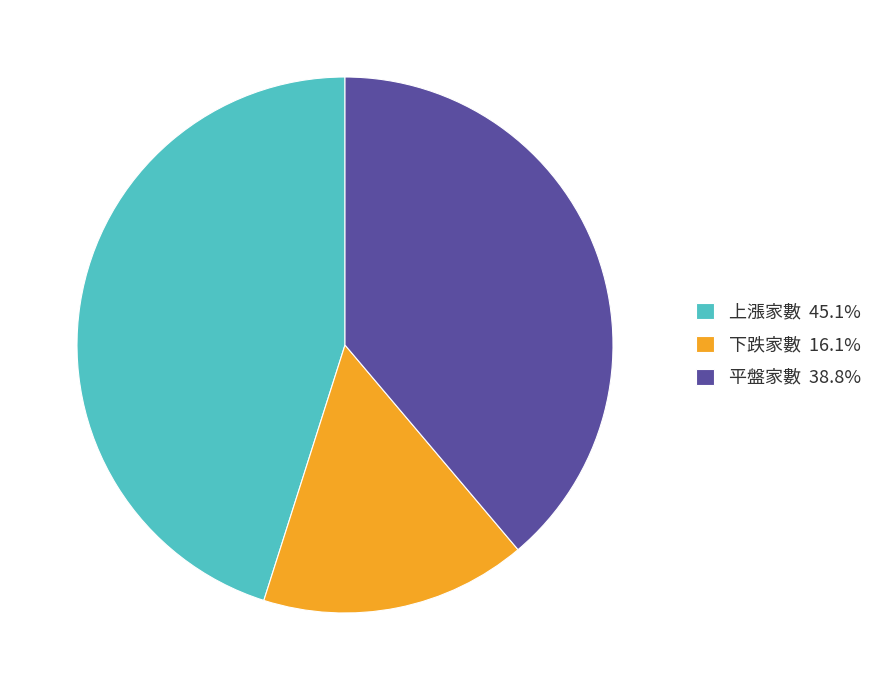

Combined, do 上漲家數 45.1% and 下跌家數 16.1% account for over 50%?

Yes